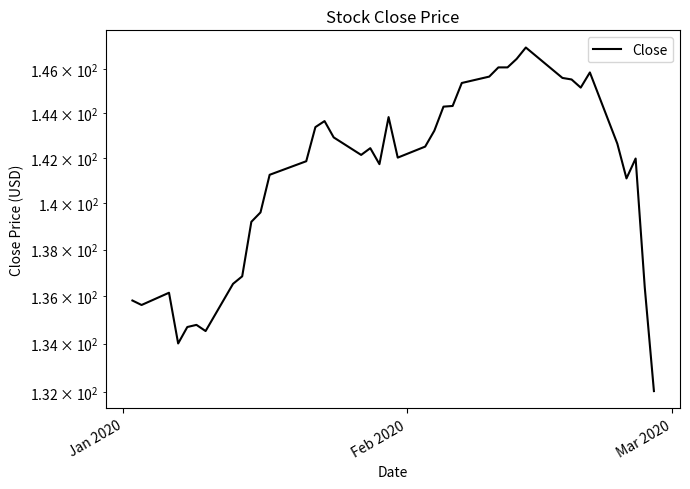

How many distinct data groups are displayed?

1